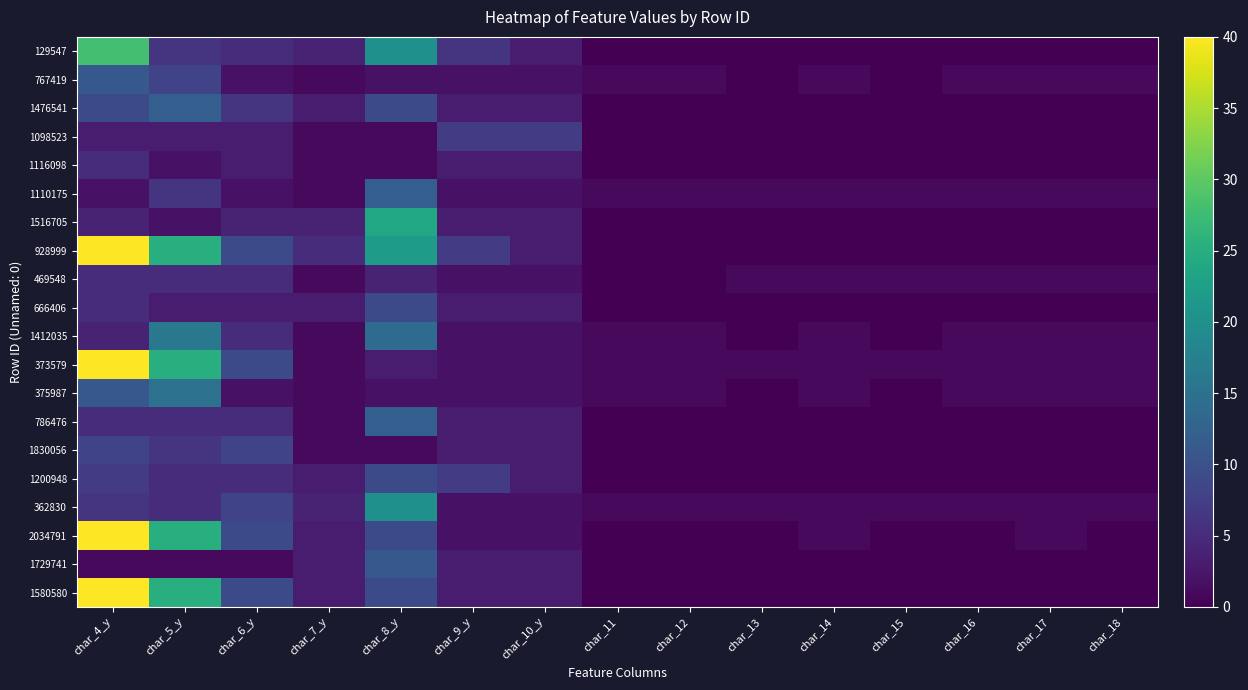

Reading left to right, transcribe all the data shown in this chart.

129547: char_4_y=28	char_5_y=6	char_6_y=5	char_7_y=4	char_8_y=20	char_9_y=6	char_10_y=3	char_11=0	char_12=0	char_13=0	char_14=0	char_15=0	char_16=0	char_17=0	char_18=0
767419: char_4_y=11	char_5_y=8	char_6_y=2	char_7_y=1	char_8_y=2	char_9_y=2	char_10_y=2	char_11=1	char_12=1	char_13=0	char_14=1	char_15=0	char_16=1	char_17=1	char_18=1
1476541: char_4_y=9	char_5_y=12	char_6_y=6	char_7_y=3	char_8_y=9	char_9_y=3	char_10_y=3	char_11=0	char_12=0	char_13=0	char_14=0	char_15=0	char_16=0	char_17=0	char_18=0
1098523: char_4_y=3	char_5_y=3	char_6_y=3	char_7_y=1	char_8_y=1	char_9_y=7	char_10_y=7	char_11=0	char_12=0	char_13=0	char_14=0	char_15=0	char_16=0	char_17=0	char_18=0
1116098: char_4_y=5	char_5_y=2	char_6_y=3	char_7_y=1	char_8_y=1	char_9_y=3	char_10_y=3	char_11=0	char_12=0	char_13=0	char_14=0	char_15=0	char_16=0	char_17=0	char_18=0
1110175: char_4_y=2	char_5_y=6	char_6_y=2	char_7_y=1	char_8_y=12	char_9_y=2	char_10_y=2	char_11=1	char_12=1	char_13=1	char_14=1	char_15=1	char_16=1	char_17=1	char_18=1
1516705: char_4_y=4	char_5_y=2	char_6_y=4	char_7_y=4	char_8_y=24	char_9_y=3	char_10_y=3	char_11=0	char_12=0	char_13=0	char_14=0	char_15=0	char_16=0	char_17=0	char_18=0
928999: char_4_y=40	char_5_y=25	char_6_y=9	char_7_y=5	char_8_y=22	char_9_y=7	char_10_y=3	char_11=0	char_12=0	char_13=0	char_14=0	char_15=0	char_16=0	char_17=0	char_18=0
469548: char_4_y=5	char_5_y=5	char_6_y=5	char_7_y=1	char_8_y=4	char_9_y=2	char_10_y=2	char_11=0	char_12=0	char_13=1	char_14=1	char_15=1	char_16=1	char_17=1	char_18=1
666406: char_4_y=5	char_5_y=3	char_6_y=3	char_7_y=3	char_8_y=9	char_9_y=3	char_10_y=3	char_11=0	char_12=0	char_13=0	char_14=0	char_15=0	char_16=0	char_17=0	char_18=0
1412035: char_4_y=4	char_5_y=16	char_6_y=5	char_7_y=1	char_8_y=14	char_9_y=2	char_10_y=2	char_11=1	char_12=1	char_13=0	char_14=1	char_15=0	char_16=1	char_17=1	char_18=1
373579: char_4_y=40	char_5_y=25	char_6_y=9	char_7_y=1	char_8_y=3	char_9_y=2	char_10_y=2	char_11=1	char_12=1	char_13=1	char_14=1	char_15=1	char_16=1	char_17=1	char_18=1
375987: char_4_y=11	char_5_y=15	char_6_y=2	char_7_y=1	char_8_y=2	char_9_y=2	char_10_y=2	char_11=1	char_12=1	char_13=0	char_14=1	char_15=0	char_16=1	char_17=1	char_18=1
786476: char_4_y=5	char_5_y=5	char_6_y=5	char_7_y=1	char_8_y=12	char_9_y=3	char_10_y=3	char_11=0	char_12=0	char_13=0	char_14=0	char_15=0	char_16=0	char_17=0	char_18=0
1830056: char_4_y=8	char_5_y=6	char_6_y=8	char_7_y=1	char_8_y=1	char_9_y=3	char_10_y=3	char_11=0	char_12=0	char_13=0	char_14=0	char_15=0	char_16=0	char_17=0	char_18=0
1200948: char_4_y=7	char_5_y=5	char_6_y=5	char_7_y=3	char_8_y=9	char_9_y=7	char_10_y=3	char_11=0	char_12=0	char_13=0	char_14=0	char_15=0	char_16=0	char_17=0	char_18=0
362830: char_4_y=6	char_5_y=5	char_6_y=8	char_7_y=4	char_8_y=20	char_9_y=2	char_10_y=2	char_11=1	char_12=1	char_13=1	char_14=1	char_15=1	char_16=1	char_17=1	char_18=1
2034791: char_4_y=40	char_5_y=25	char_6_y=9	char_7_y=3	char_8_y=9	char_9_y=2	char_10_y=2	char_11=0	char_12=0	char_13=0	char_14=1	char_15=0	char_16=0	char_17=1	char_18=0
1729741: char_4_y=1	char_5_y=1	char_6_y=1	char_7_y=3	char_8_y=11	char_9_y=3	char_10_y=3	char_11=0	char_12=0	char_13=0	char_14=0	char_15=0	char_16=0	char_17=0	char_18=0
1580580: char_4_y=40	char_5_y=25	char_6_y=9	char_7_y=3	char_8_y=9	char_9_y=3	char_10_y=3	char_11=0	char_12=0	char_13=0	char_14=0	char_15=0	char_16=0	char_17=0	char_18=0